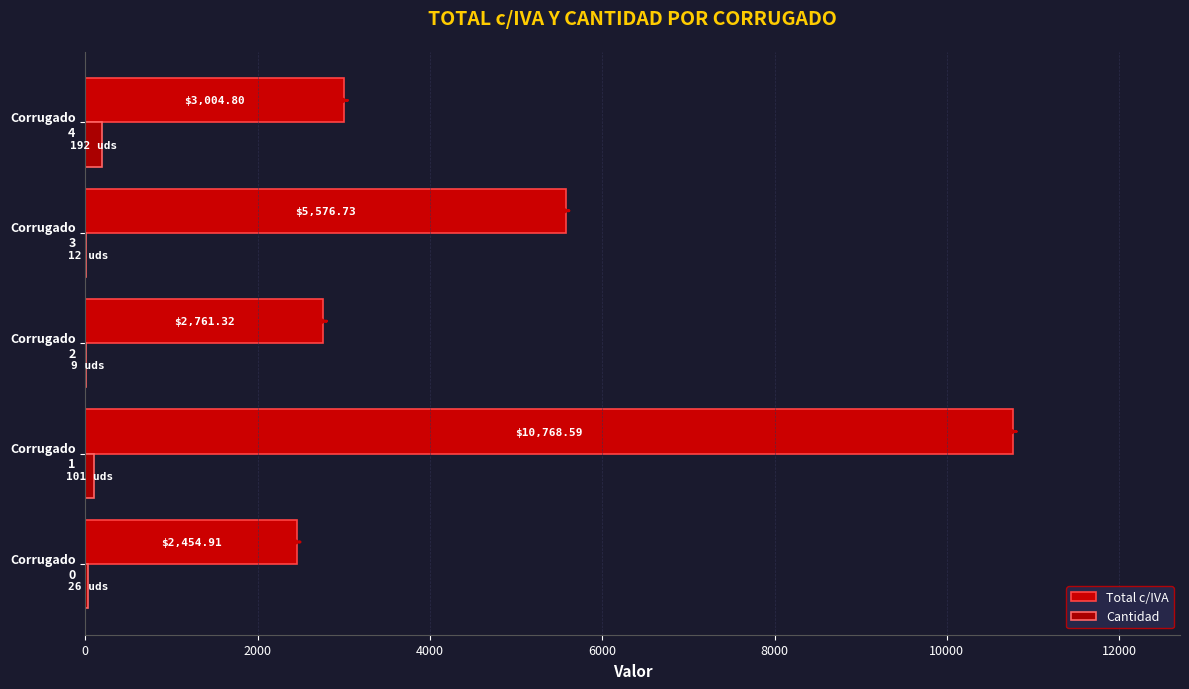

Rank the series by their average value, from highest to lowest.

Total c/IVA, Cantidad